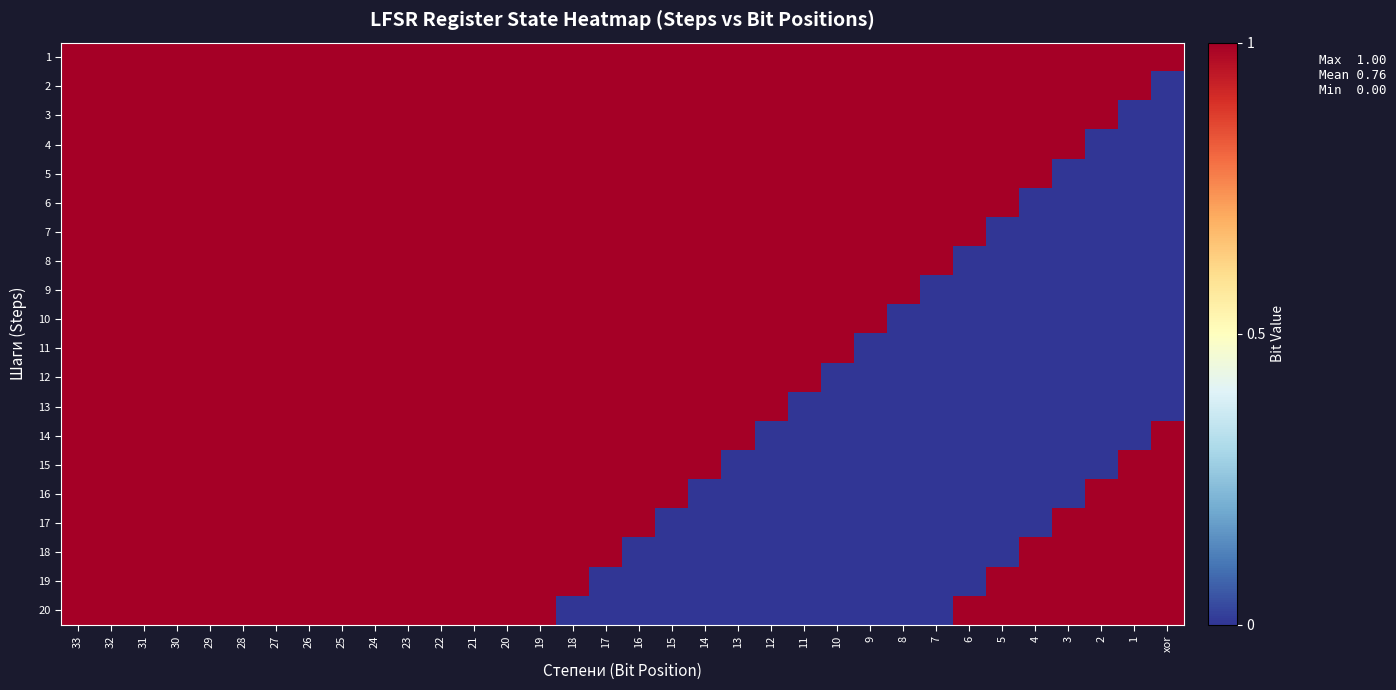

Rank the series by their maximum value, from highest to lowest.

1, 2, 3, 4, 5, 6, 7, 8, 9, 10, 11, 12, 13, 14, 15, 16, 17, 18, 19, 20